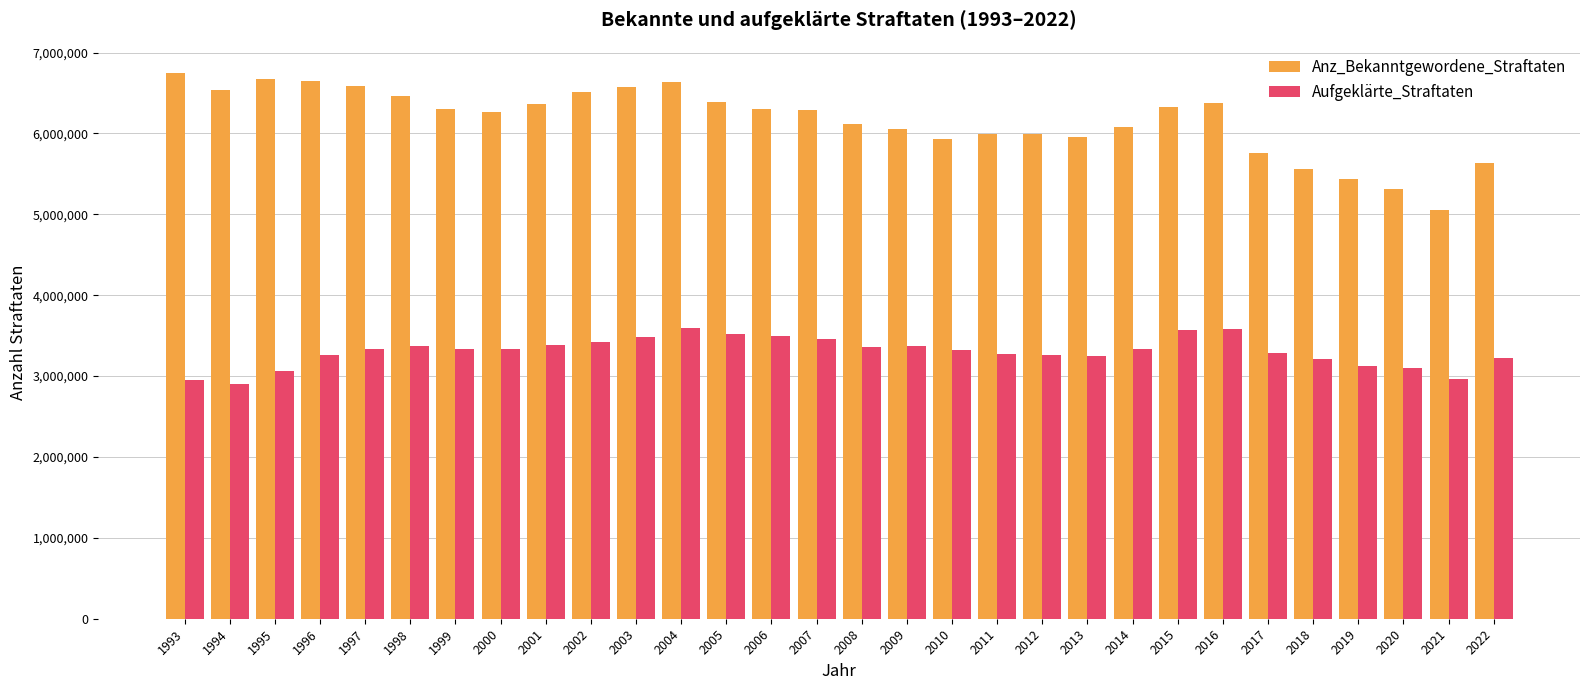

List the series in order of their overall mean, highest first.

Anz_Bekanntgewordene_Straftaten, Aufgeklärte_Straftaten